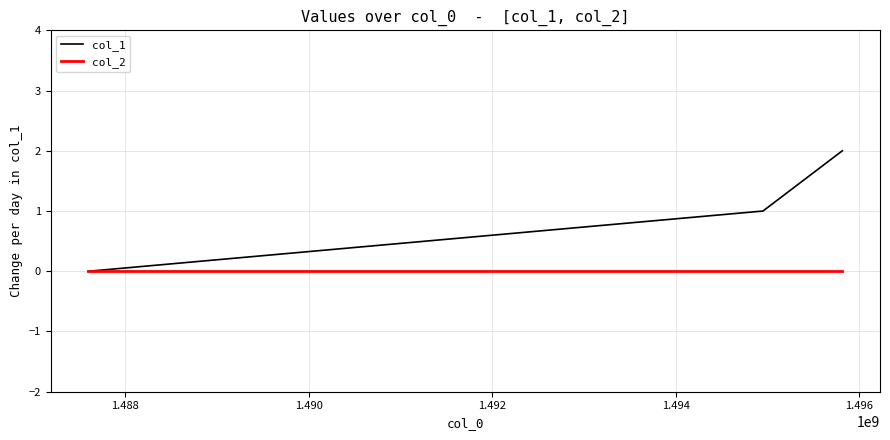

Which series has the widest spread of values?

col_1